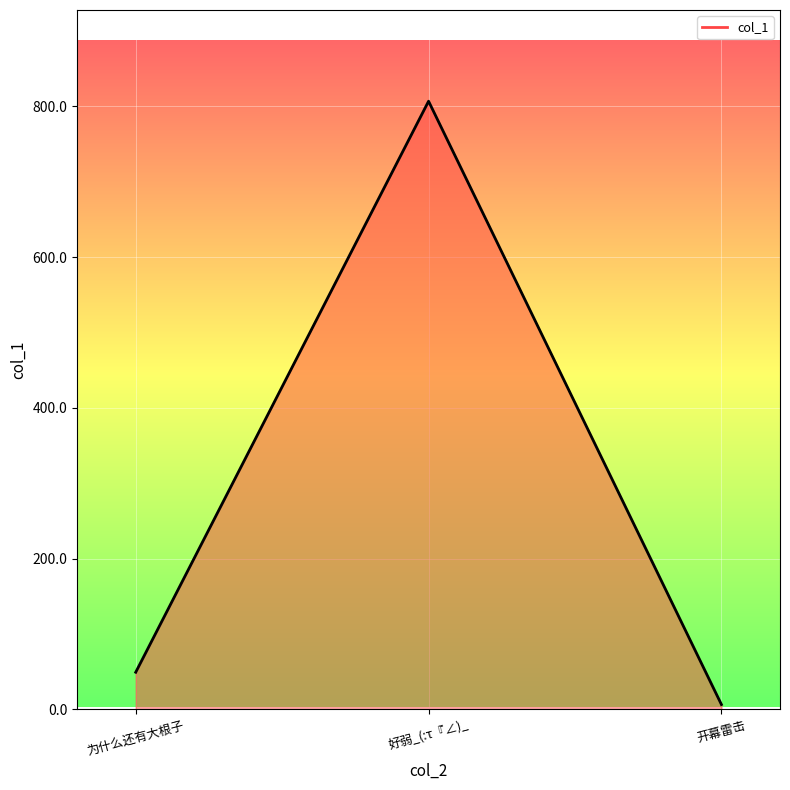

List the labels in order of value, largest first.

好弱_(:τ『∠)_, 为什么还有大根子, 开幕雷击